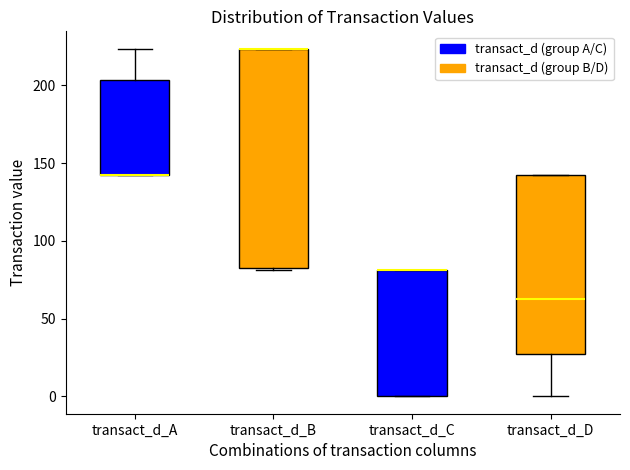

Reading left to right, transcribe this box plot: for each box, give where its median line is, the range the box spans, and where its two whiskers end, as read against the y-axis. The values are not printed on the chart, so give them approximately, as read against the axis.

transact_d_A: median 140 (drawn on the box's lower edge), box 140 to 205, whiskers 140 to 225
transact_d_B: median 225 (drawn on the box's upper edge), box 85 to 225, whiskers 80 to 225
transact_d_C: median 80 (drawn on the box's upper edge), box 0 to 80, whiskers 0 to 80
transact_d_D: median 65, box 25 to 140, whiskers 0 to 140